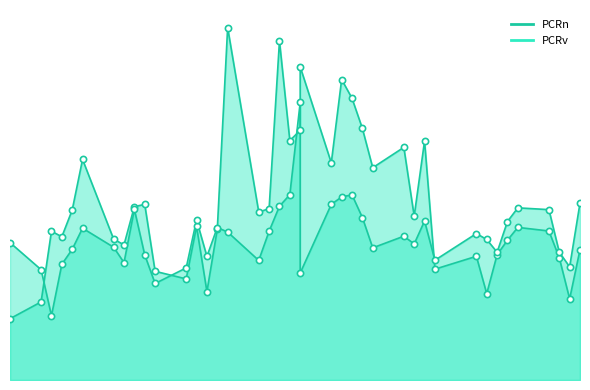

Which series reaches the maximum Y coordinate?

PCRv